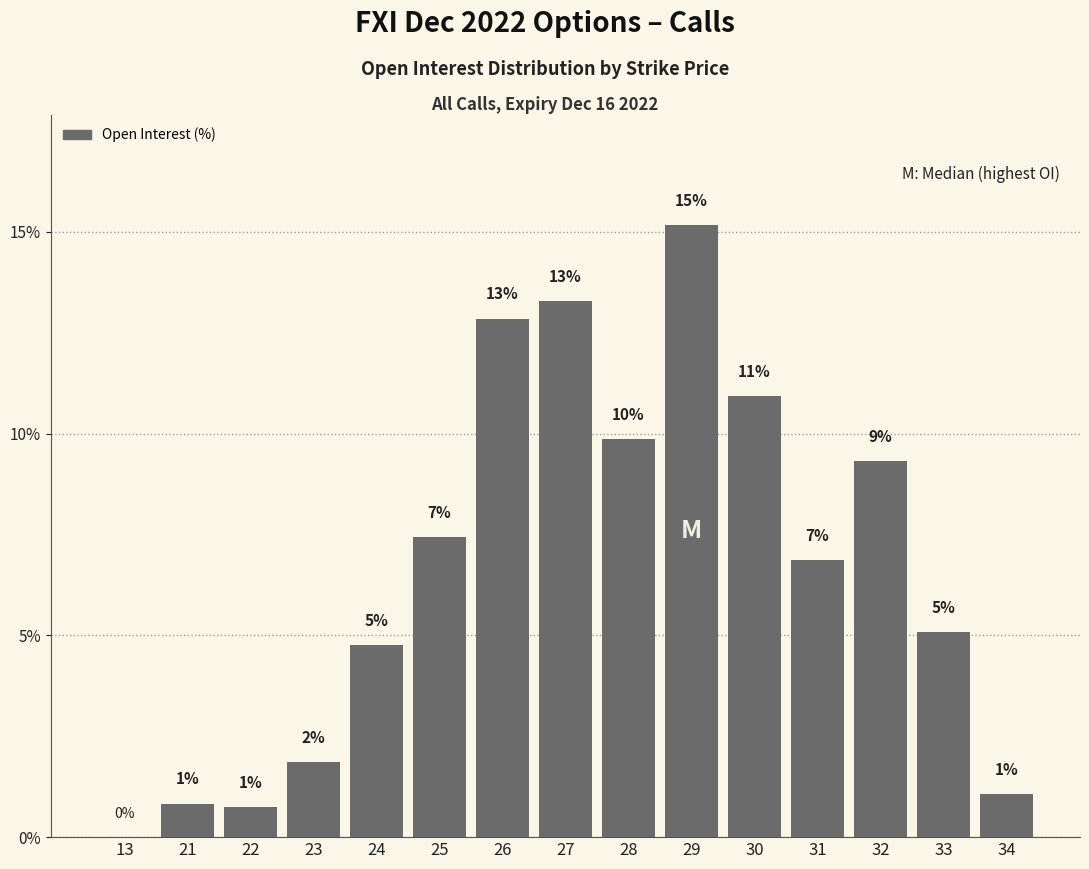

List the labels in order of value, largest first.

29, 27, 26, 30, 28, 32, 25, 31, 33, 24, 23, 34, 21, 22, 13